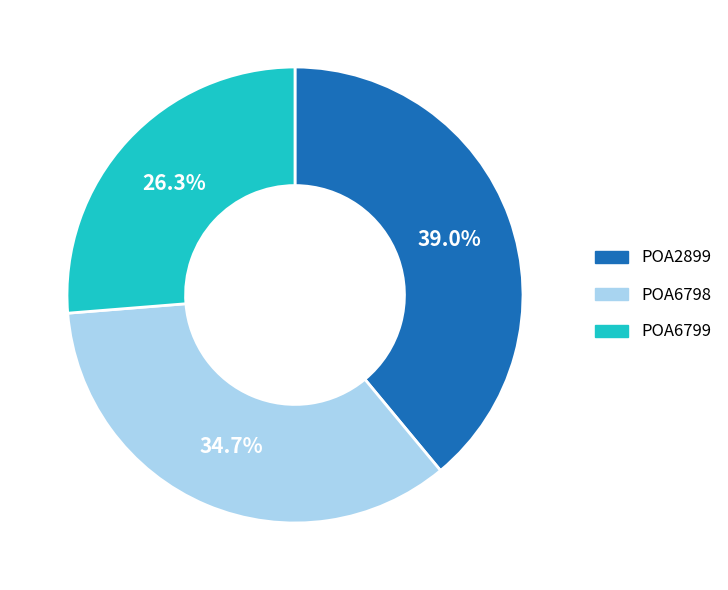

To the nearest percent, what is the difference between the largest and smallest slice percentages?

13%